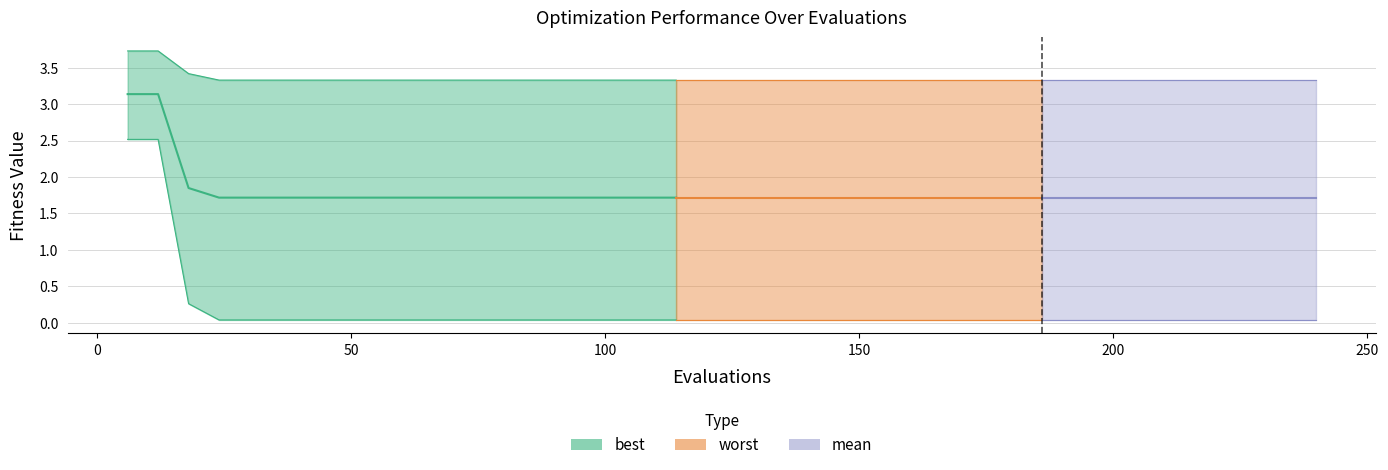

What is the average value?

1.9